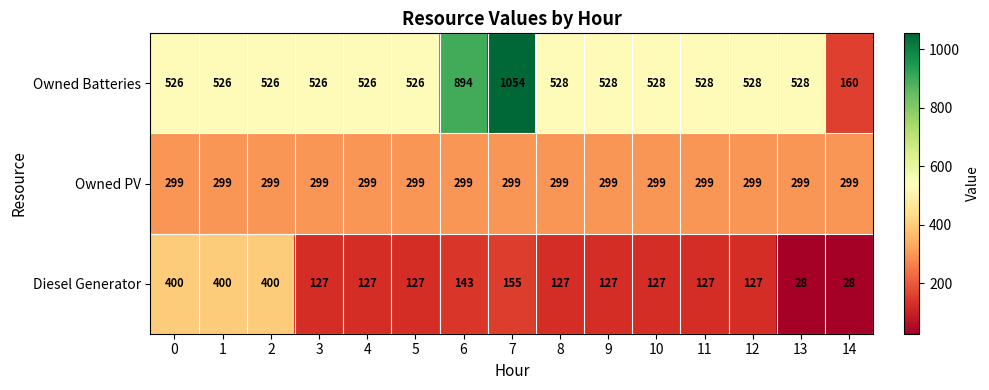

Where is Diesel Generator nearest to the value 214?

7